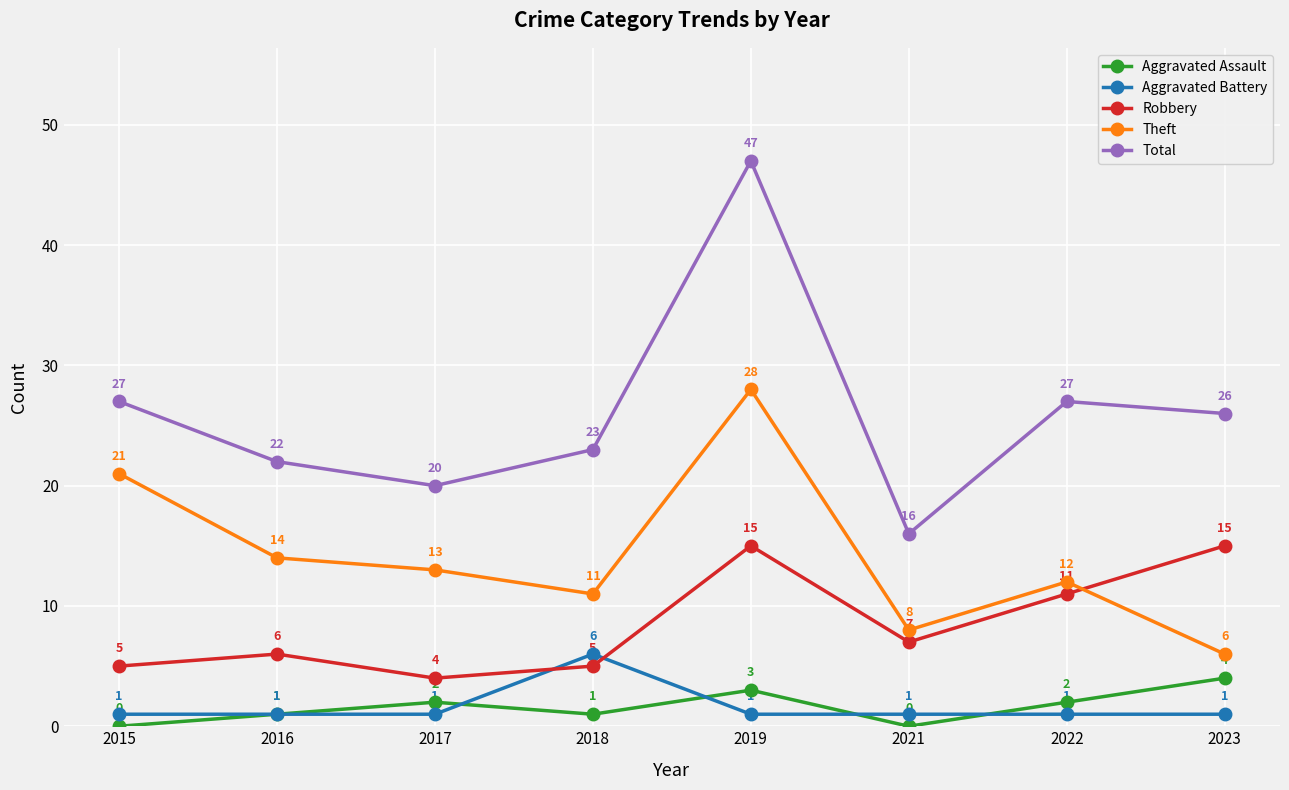

Reading right to left, what are all the values shown in this chart?

Aggravated Assault: 2023=4	2022=2	2021=0	2019=3	2018=1	2017=2	2016=1	2015=0
Aggravated Battery: 2023=1	2022=1	2021=1	2019=1	2018=6	2017=1	2016=1	2015=1
Robbery: 2023=15	2022=11	2021=7	2019=15	2018=5	2017=4	2016=6	2015=5
Theft: 2023=6	2022=12	2021=8	2019=28	2018=11	2017=13	2016=14	2015=21
Total: 2023=26	2022=27	2021=16	2019=47	2018=23	2017=20	2016=22	2015=27